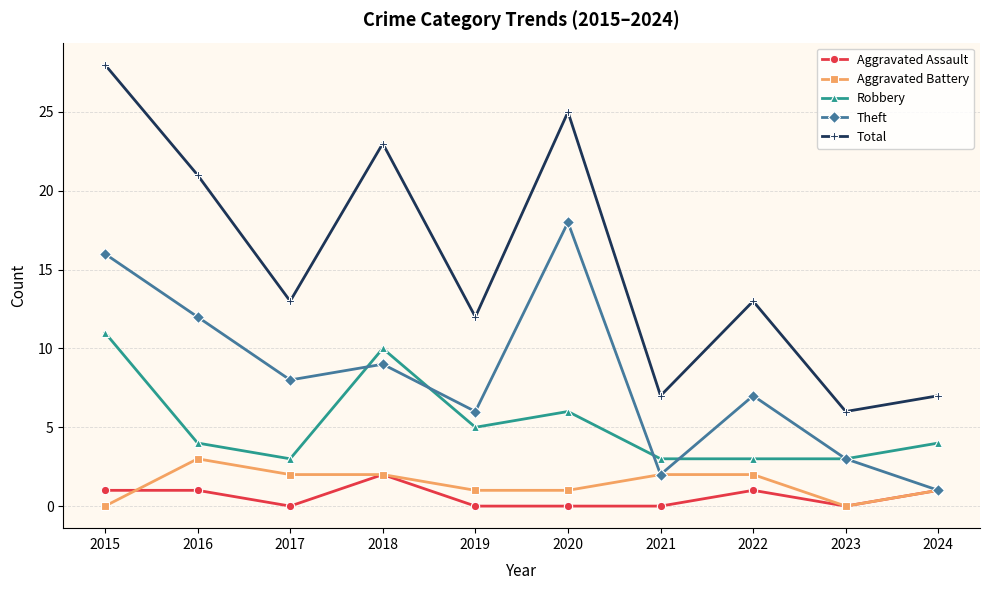

At which category does Theft reach its first local peak?

2018